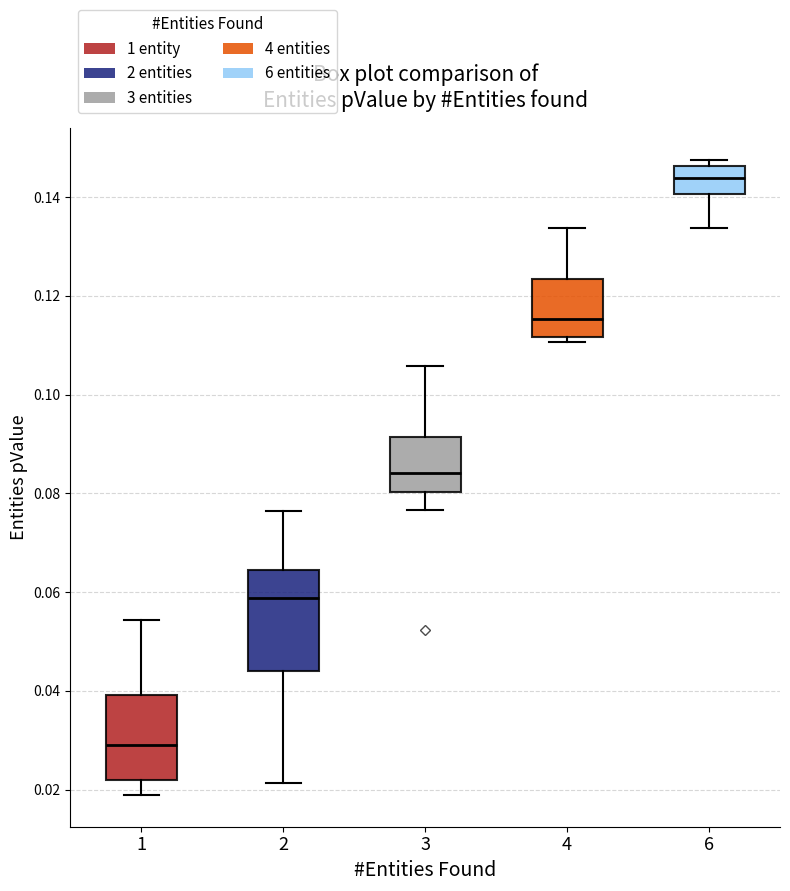

Comparing the boxes themselves (not the whiskers), which one is the tallest?

2